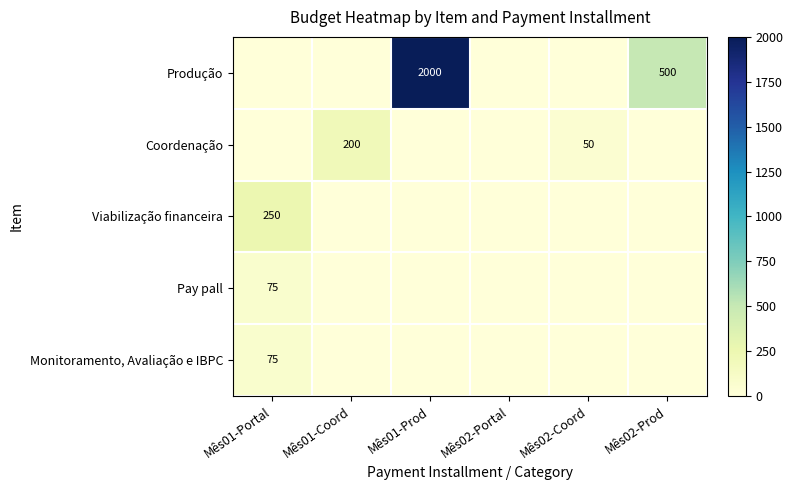

What is the maximum value for Viabilização financeira?

250